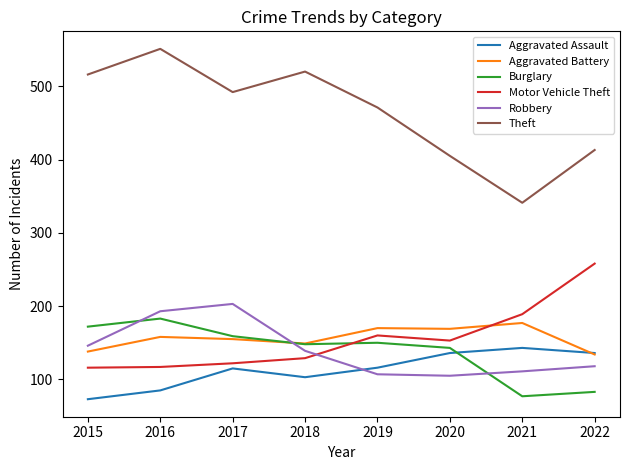

How many lines are shown in the chart?

6